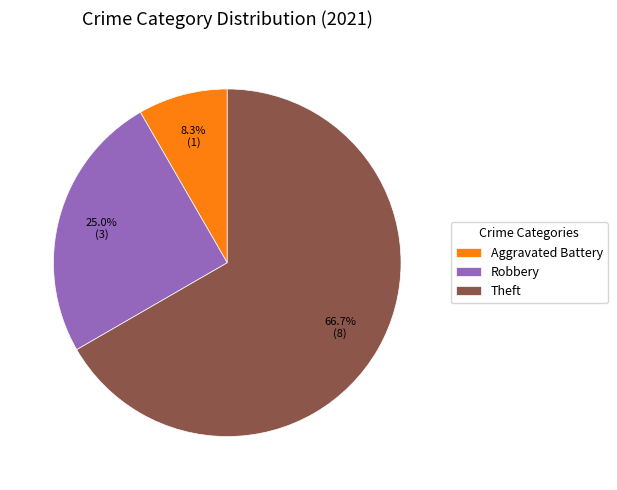

Which slice is the smallest?

Aggravated Battery